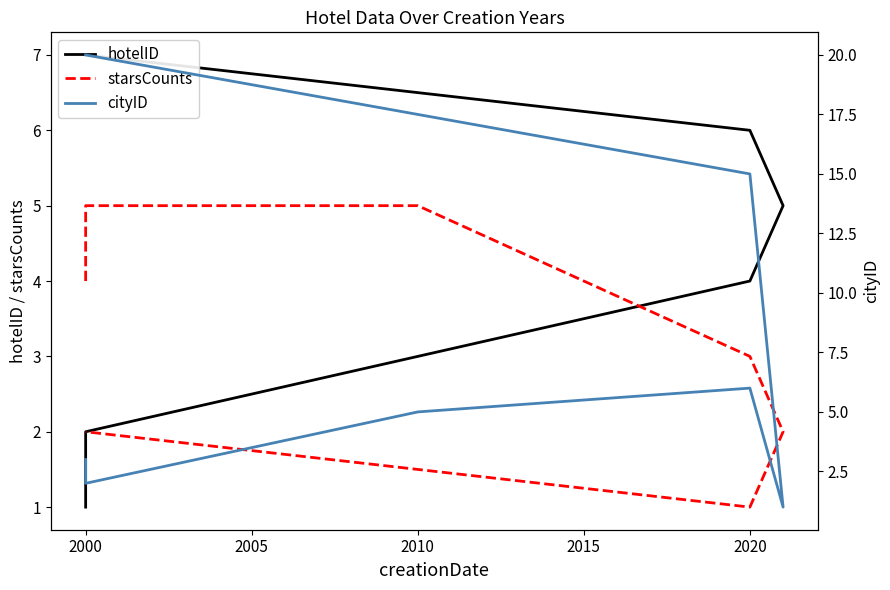

How many values in the cityID series are below 5?

3